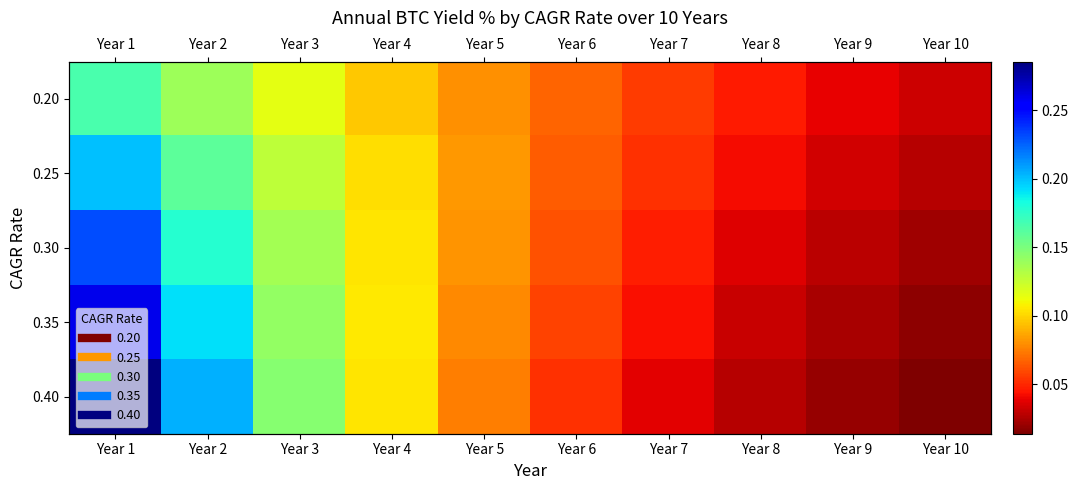

The 0.25 series shows 0.0 at Year 9. True or false?

True